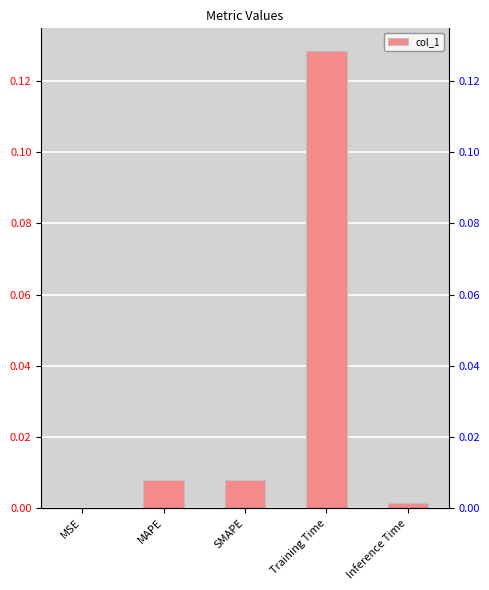

Rank the categories by value from lowest to highest.

MSE, Inference Time, MAPE, SMAPE, Training Time